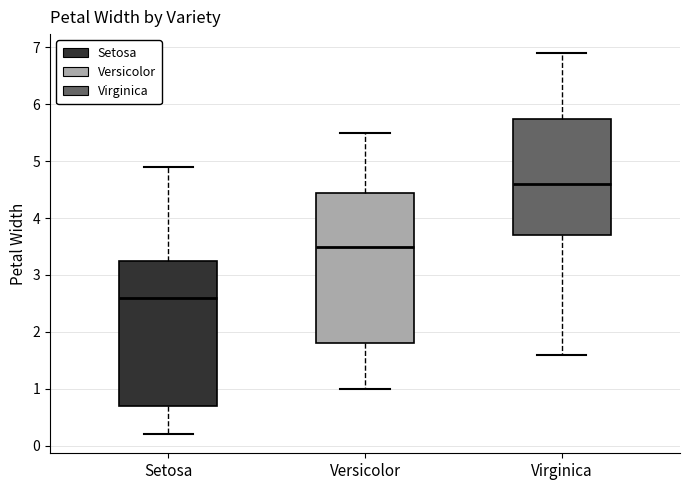

Which box has the highest median line?

Virginica